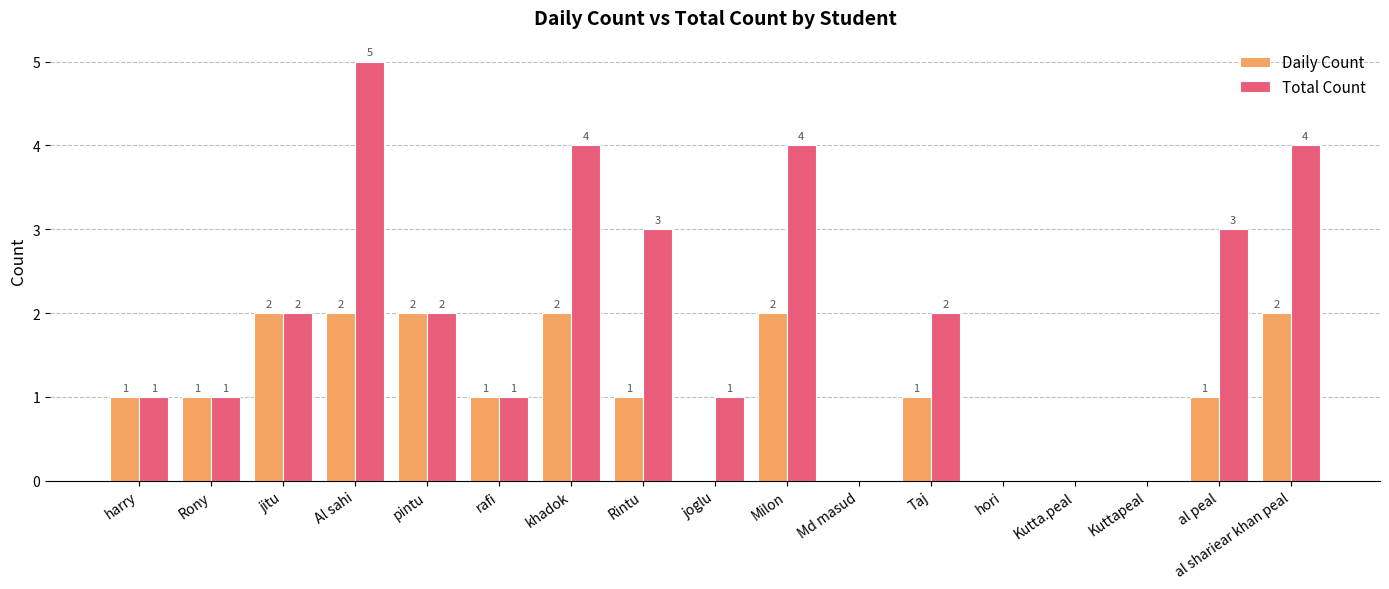

Reading left to right, what are all the values shown in this chart?

Daily Count: 1	1	2	2	2	1	2	1	0	2	0	1	0	0	0	1	2
Total Count: 1	1	2	5	2	1	4	3	1	4	0	2	0	0	0	3	4